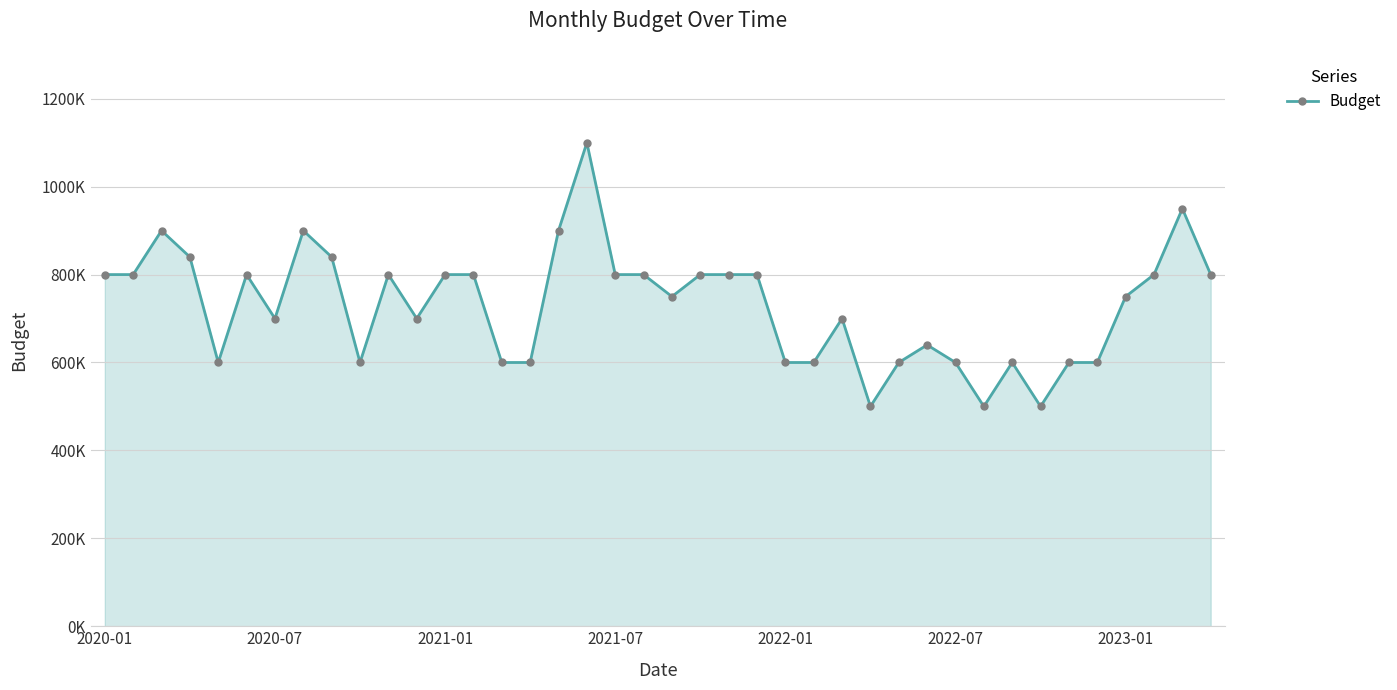

Is this an area chart (filled region under the line)?

Yes